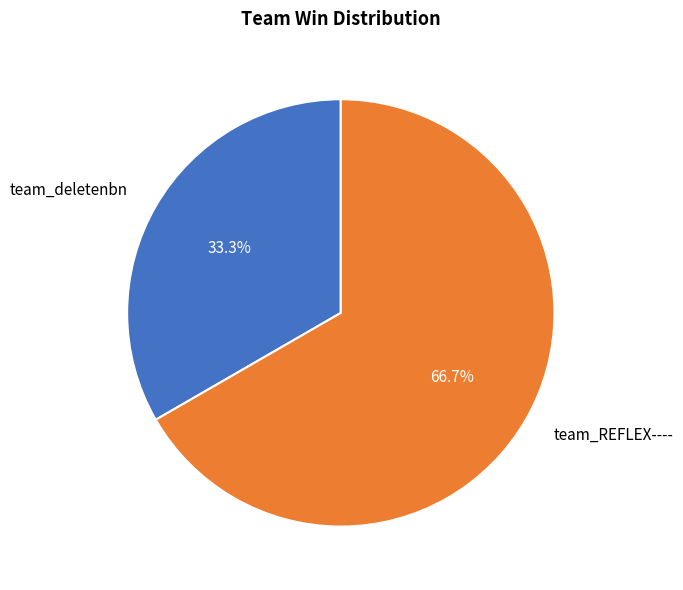

Does team_REFLEX---- represent more than half of the total?

Yes